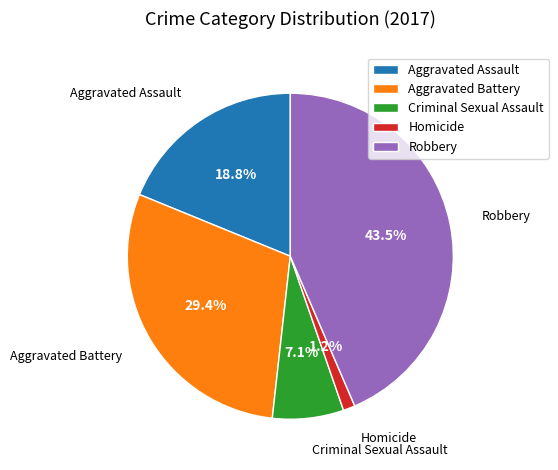

Approximately how many times larger is the value at Criminal Sexual Assault compared to Aggravated Battery?

0.2